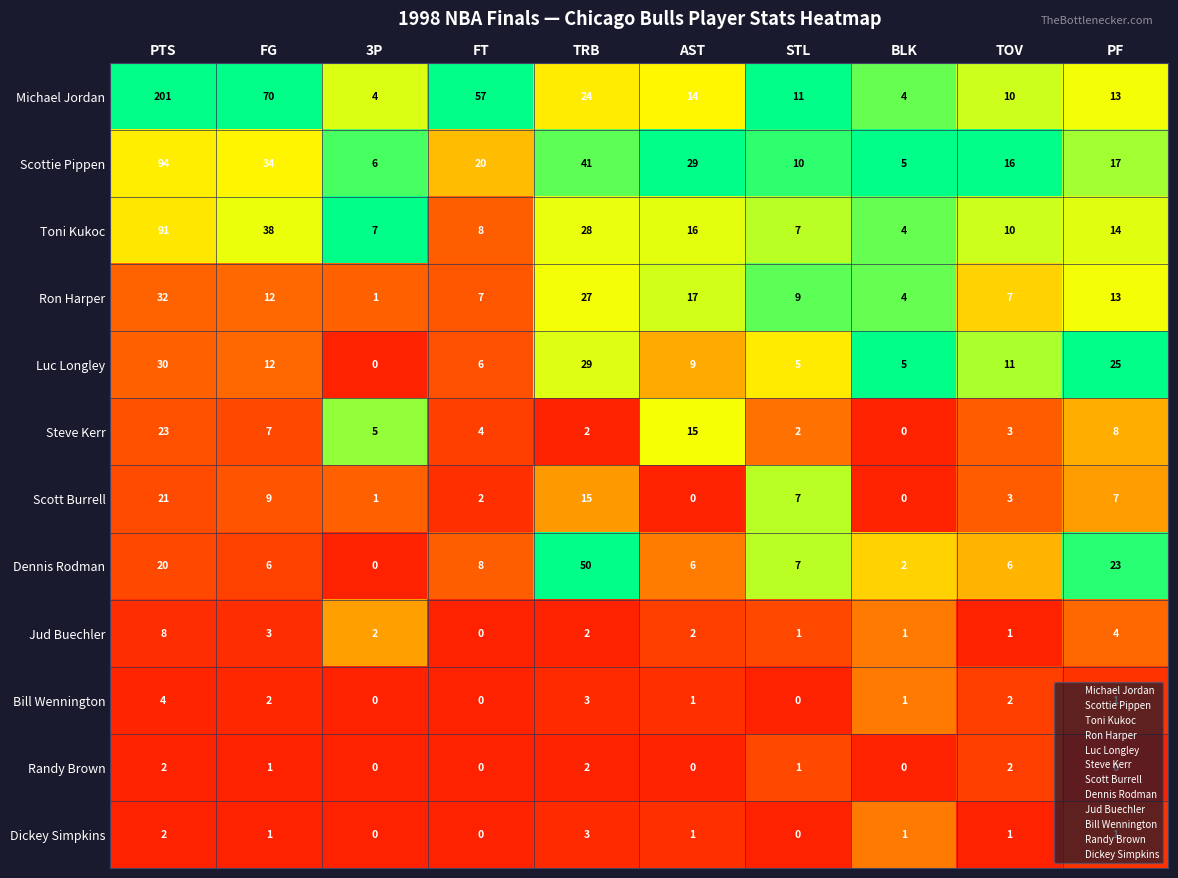

Which series has the widest spread of values?

Michael Jordan